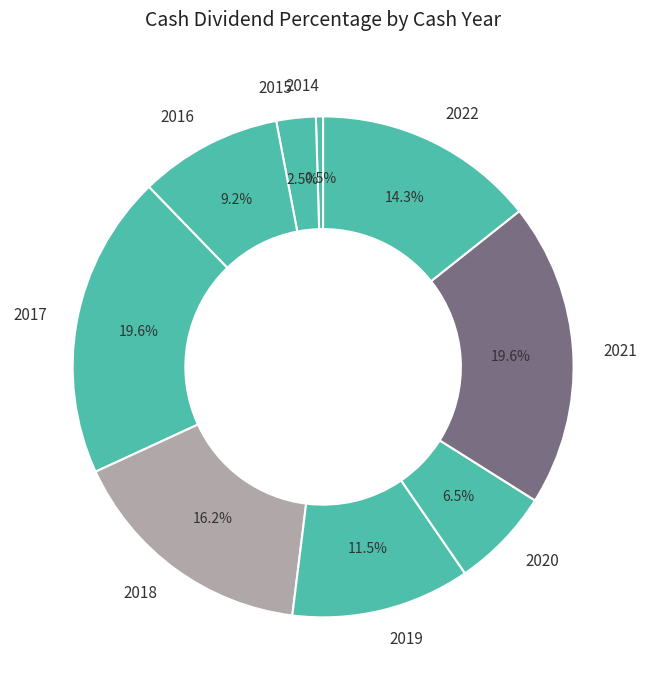

Which has a higher value, 2018 or 2022?

2018